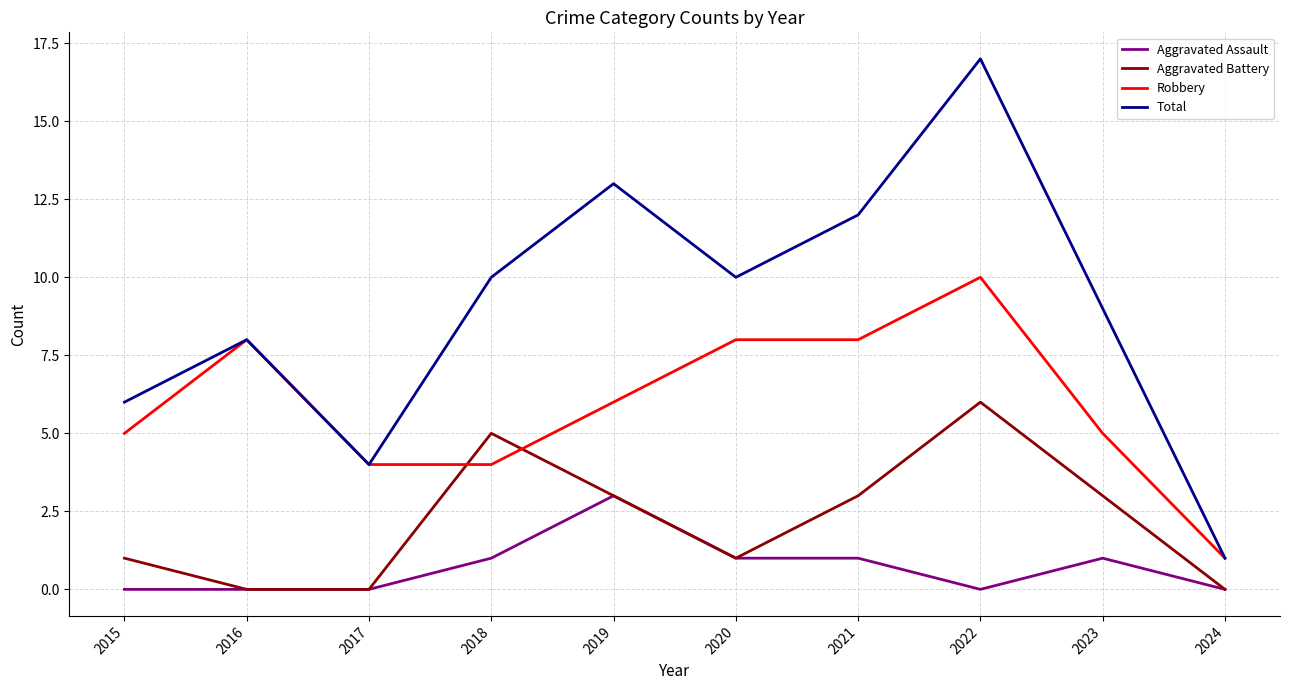

How many interior local peaks does the Total series have?

3